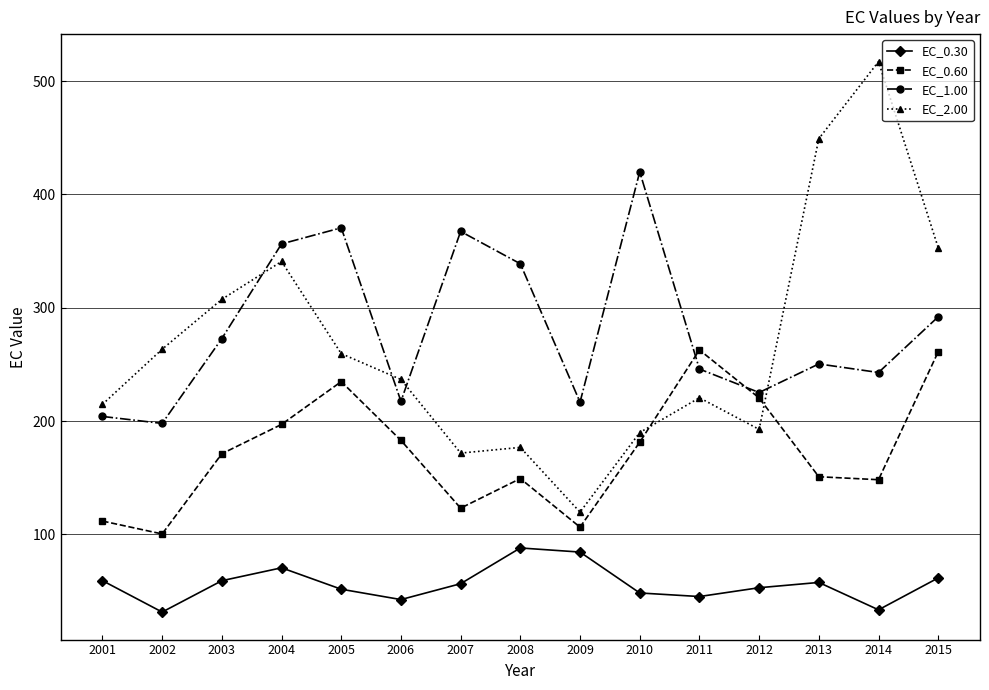

Is the value of EC_2.00 at 2003 greater than the value of EC_1.00 at 2003?

Yes